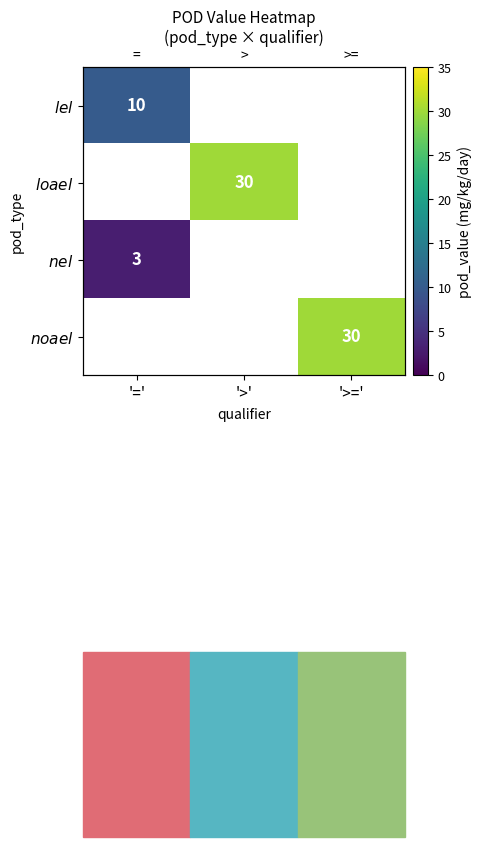

Which category has the lowest value in the $\it{lel}$ series?

'='